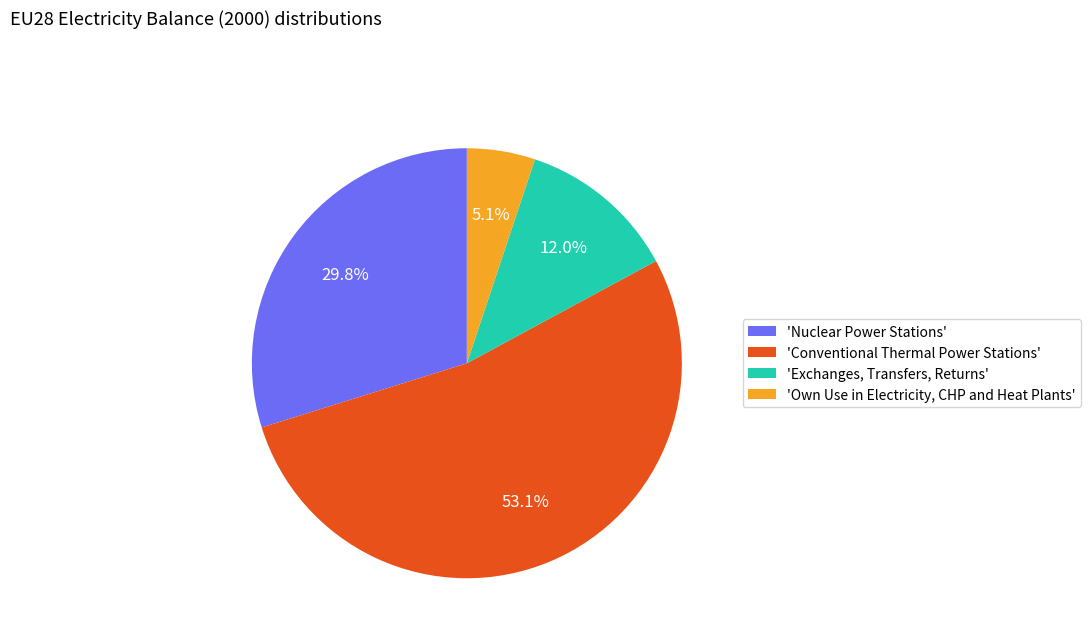

Combined, what portion of the pie is 'Conventional Thermal Power Stations' and 'Own Use in Electricity, CHP and Heat Plants'?

58.2%